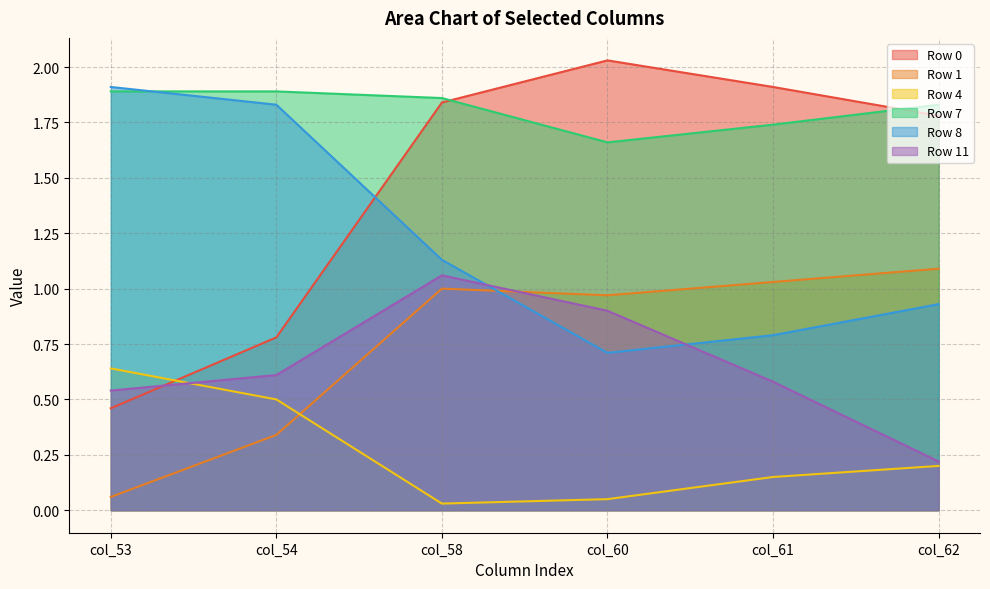

What are all the series names shown in the legend?

Row 0, Row 1, Row 4, Row 7, Row 8, Row 11